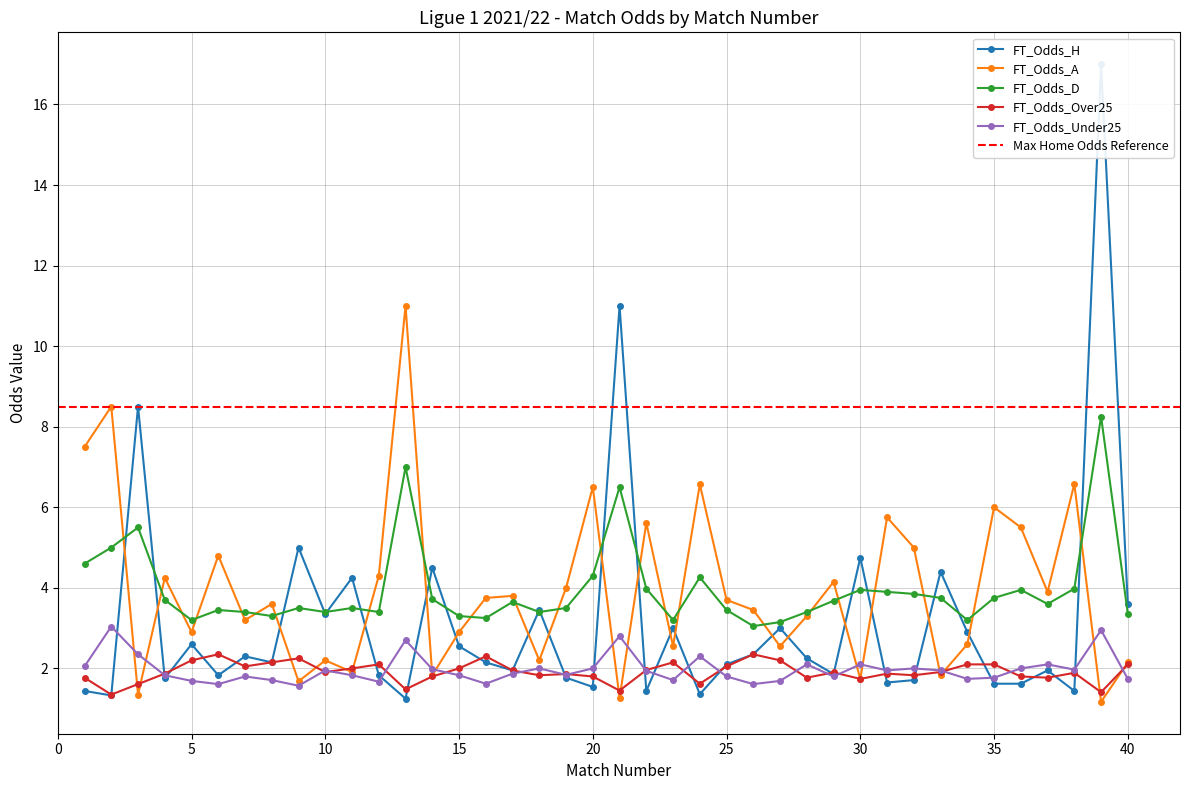

Which series ends up on top after the final intersection of FT_Odds_Over25 and FT_Odds_A?

FT_Odds_A